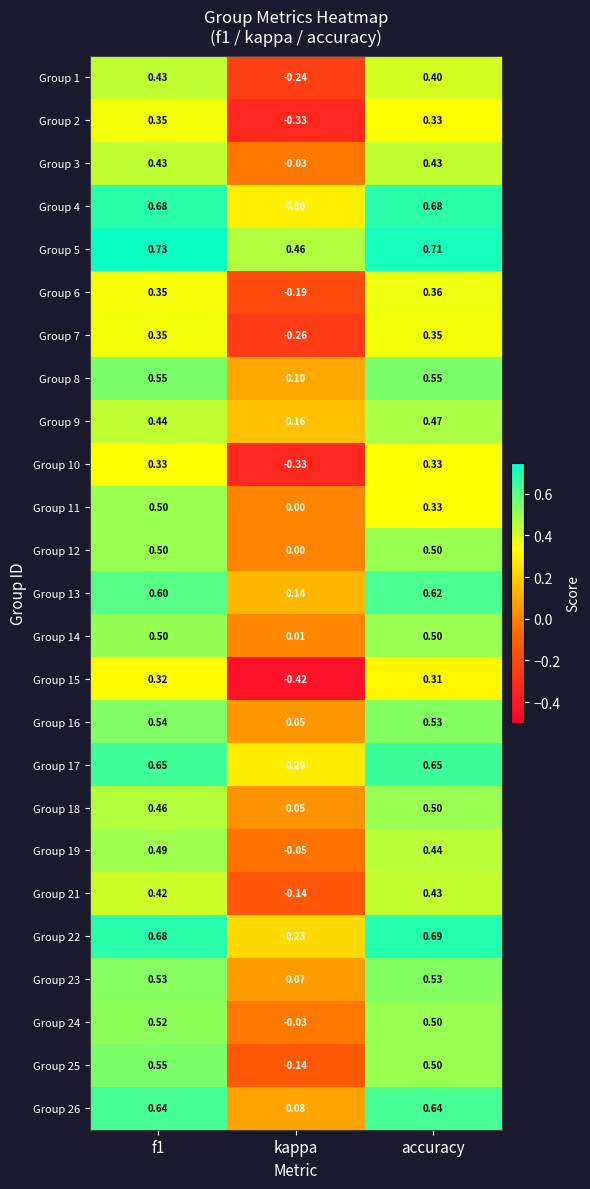

Is the value of Group 12 at accuracy greater than the value of Group 22 at f1?

No